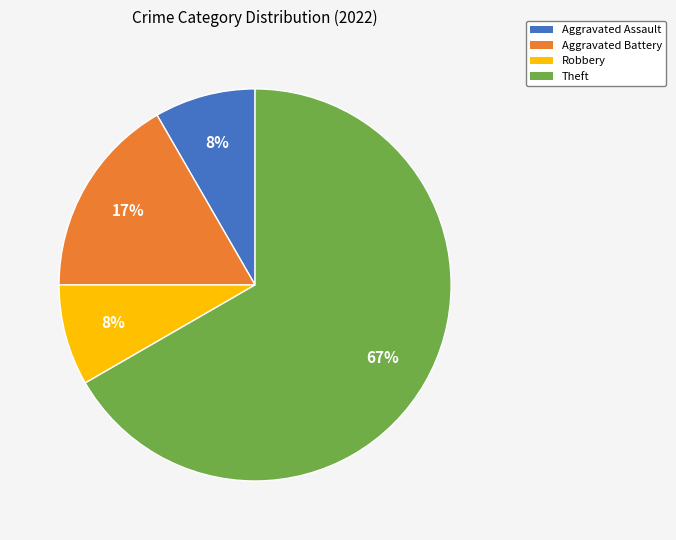

Combined, do Theft and Aggravated Battery account for over 50%?

Yes